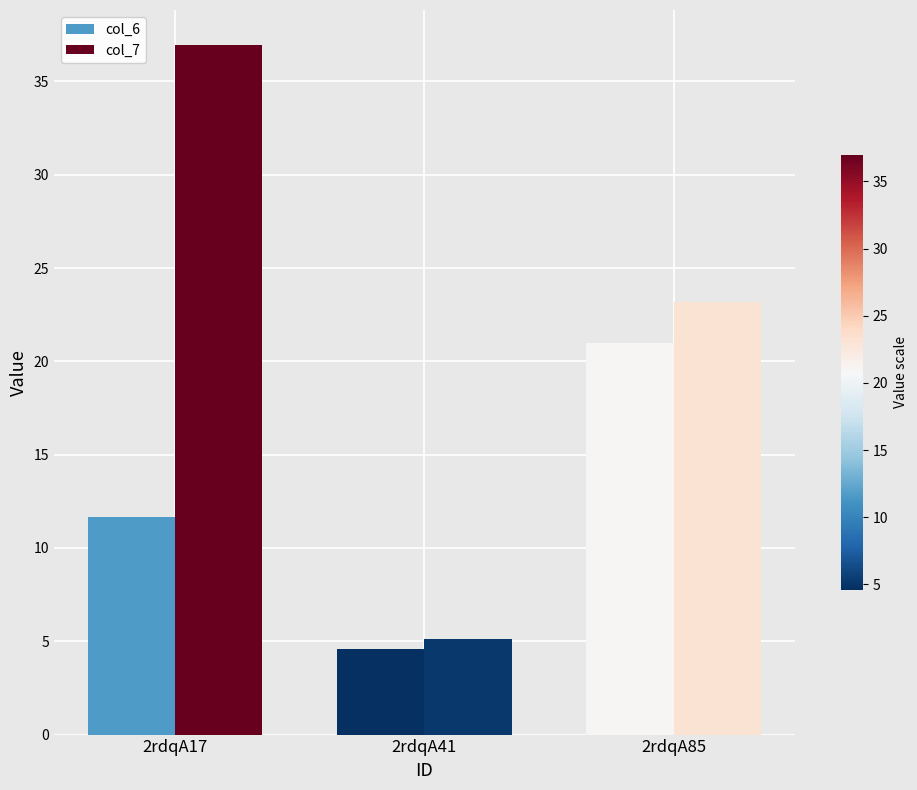

What is the smallest value displayed?

4.6